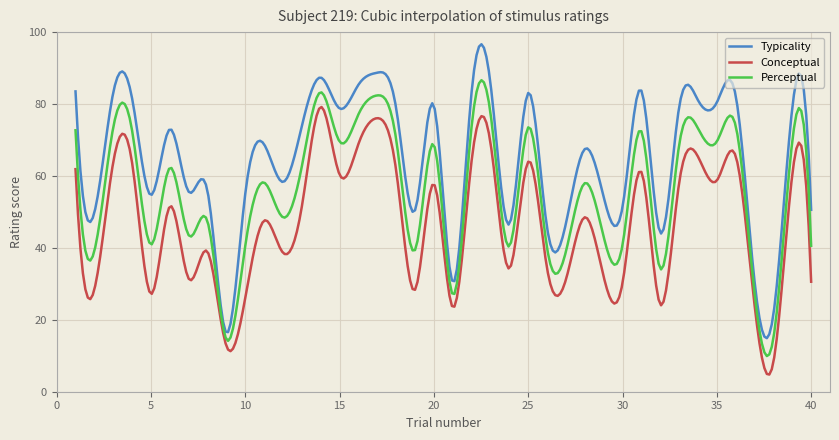

Which series has the largest range (max minus min)?

Typicality